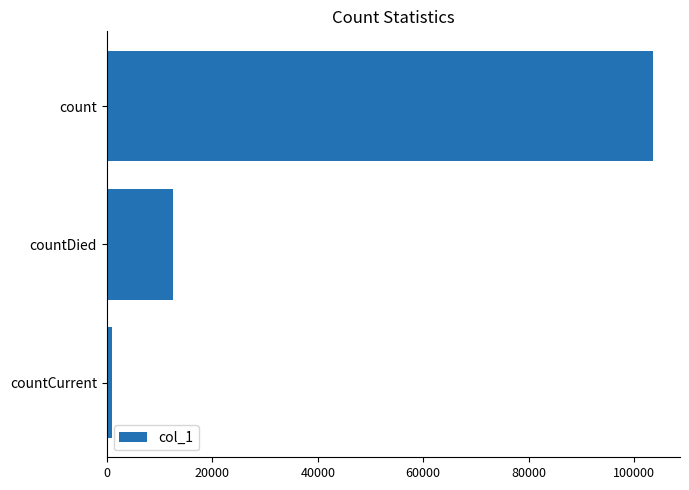

True or false: the data shows 164711 at count.

False